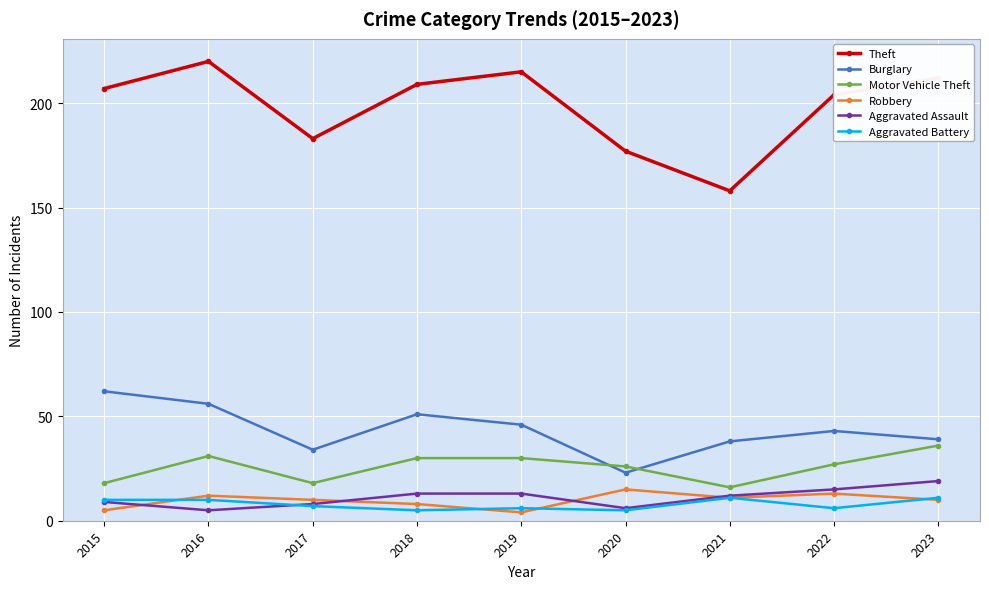

What is the total value across all series at 2020?

252